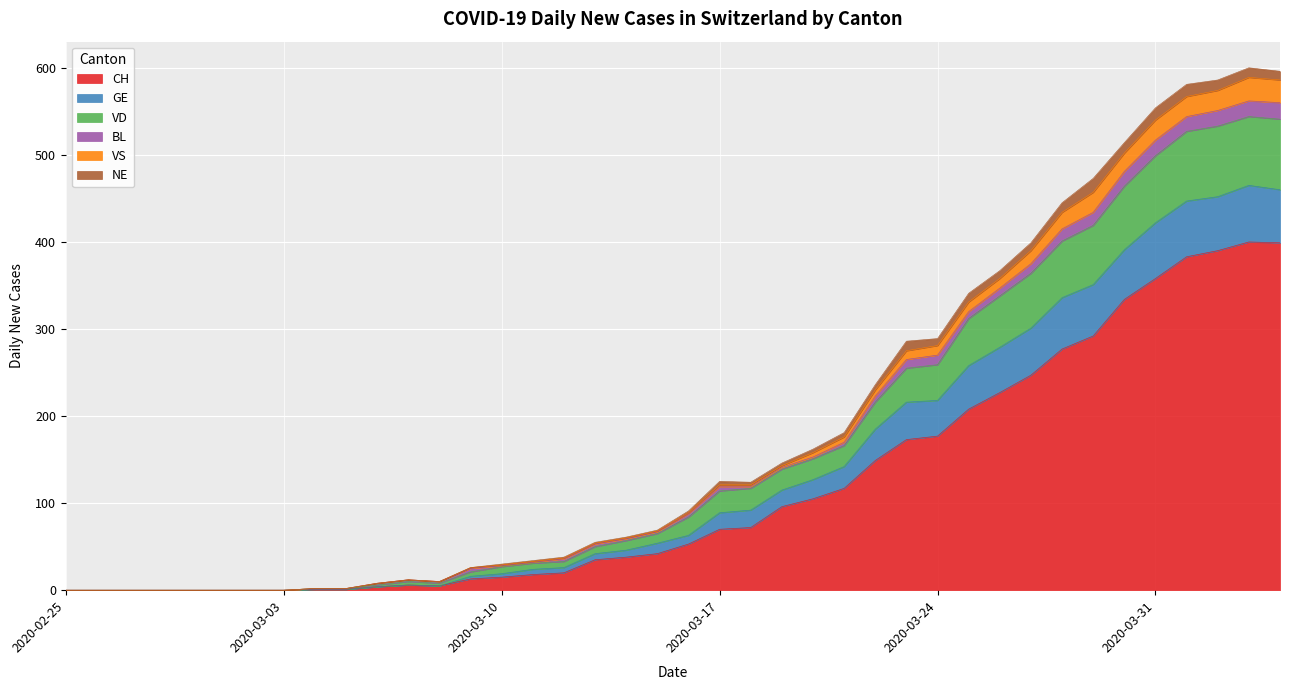

What is the highest value of the CH series?

400